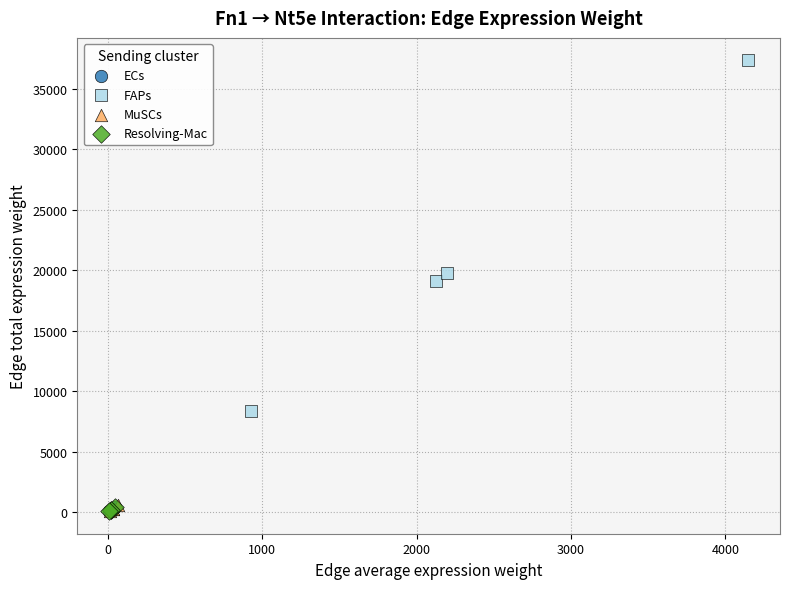

Which series has the widest spread of Y values?

FAPs